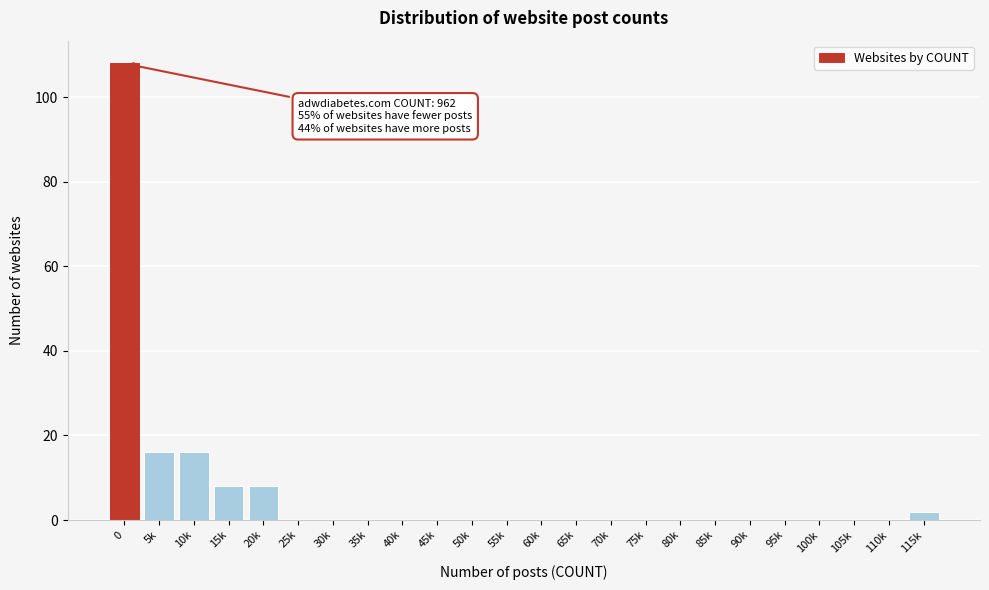

Reading right to left, transcribe all the data shown in this chart.

115k=2	110k=0	105k=0	100k=0	95k=0	90k=0	85k=0	80k=0	75k=0	70k=0	65k=0	60k=0	55k=0	50k=0	45k=0	40k=0	35k=0	30k=0	25k=0	20k=8	15k=8	10k=16	5k=16	0=108